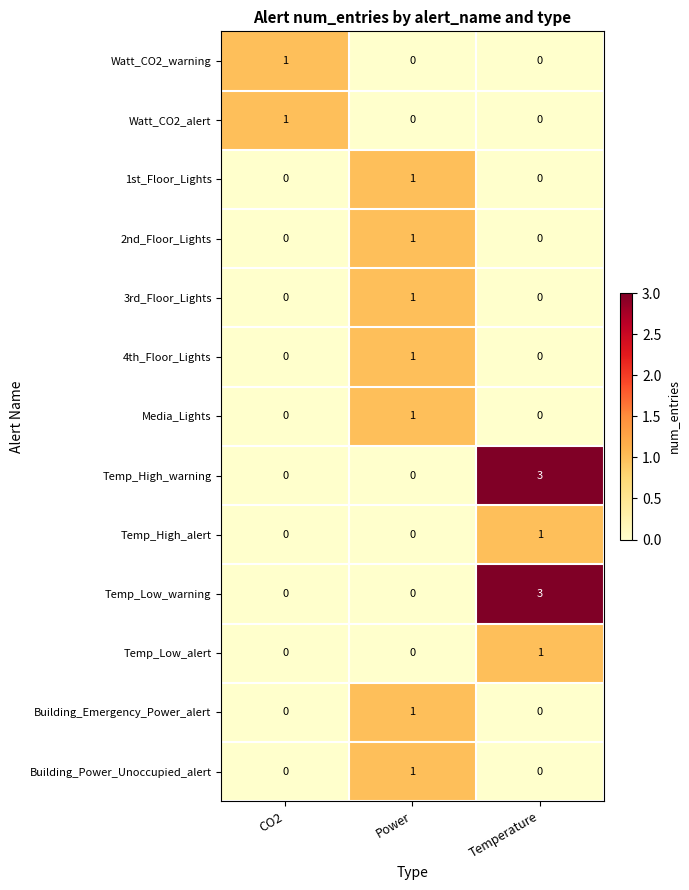

What is the difference between the highest and lowest values at Temperature?

3